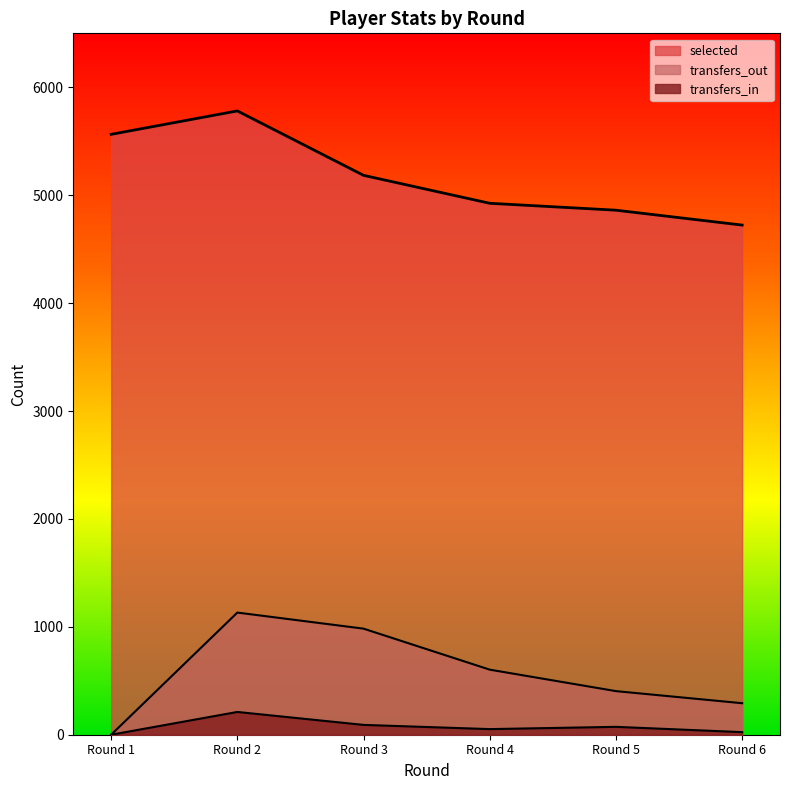

What is the value of the transfers_in point at the 5th from the left?

73